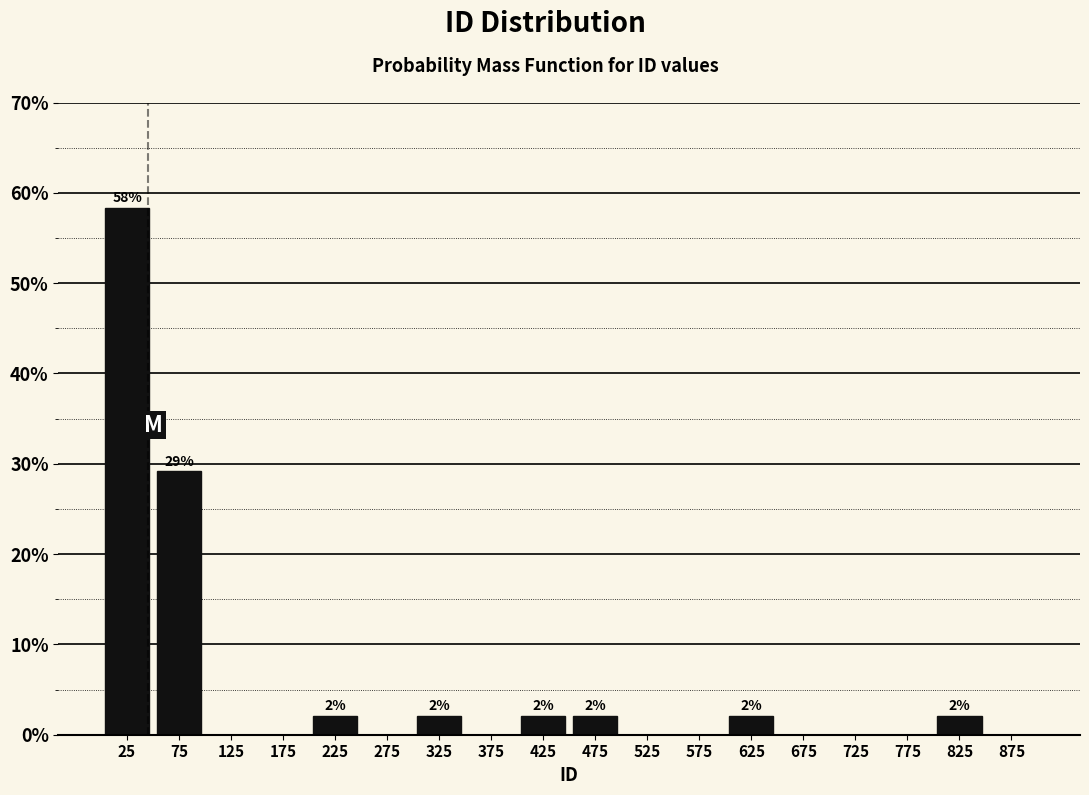

Over which range of the x-axis is the bar tallest?

0 to 50